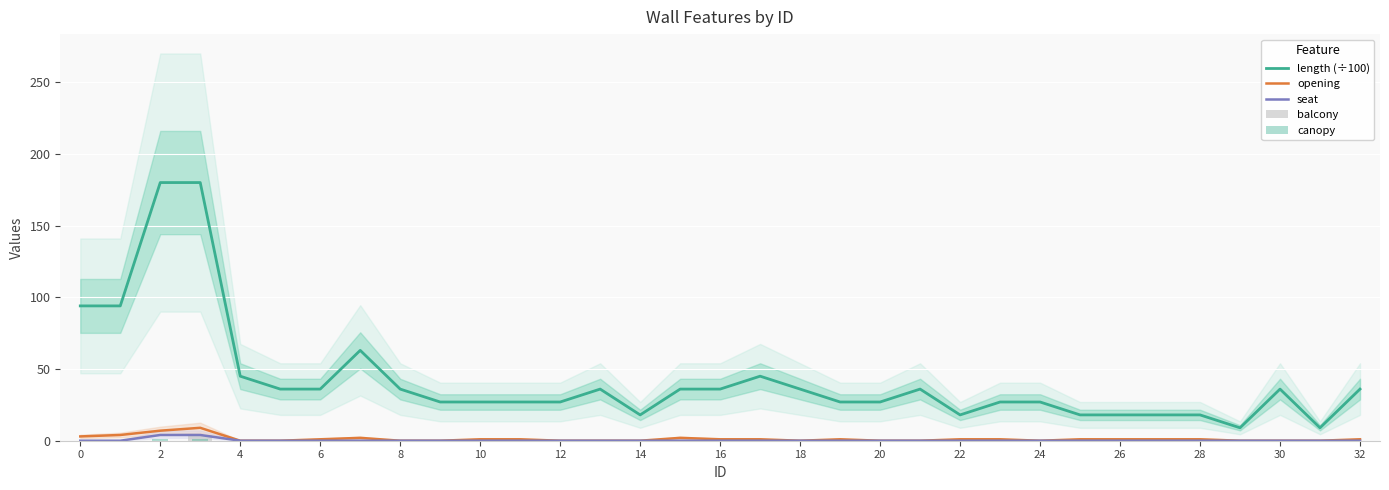

Is it true that length (÷100) equals 30 at 14?

False